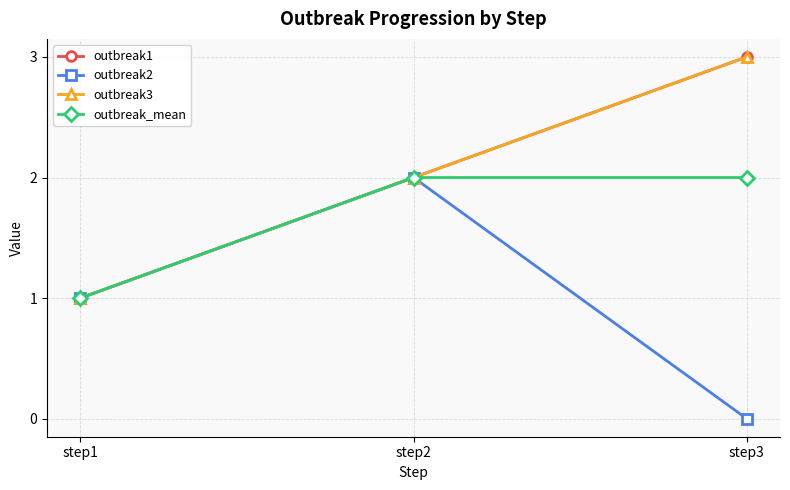

What is the approximate value of outbreak2 at step1?

1